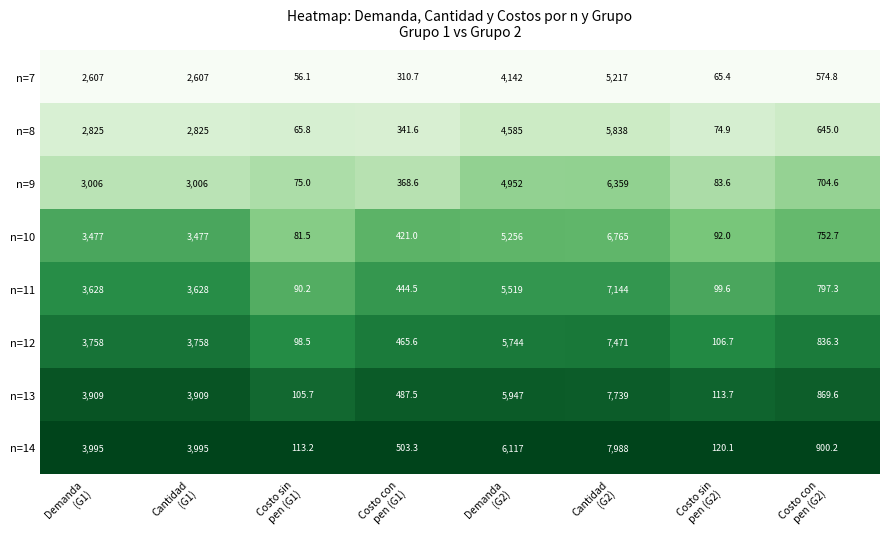

What is the minimum value shown in the chart?

56.1